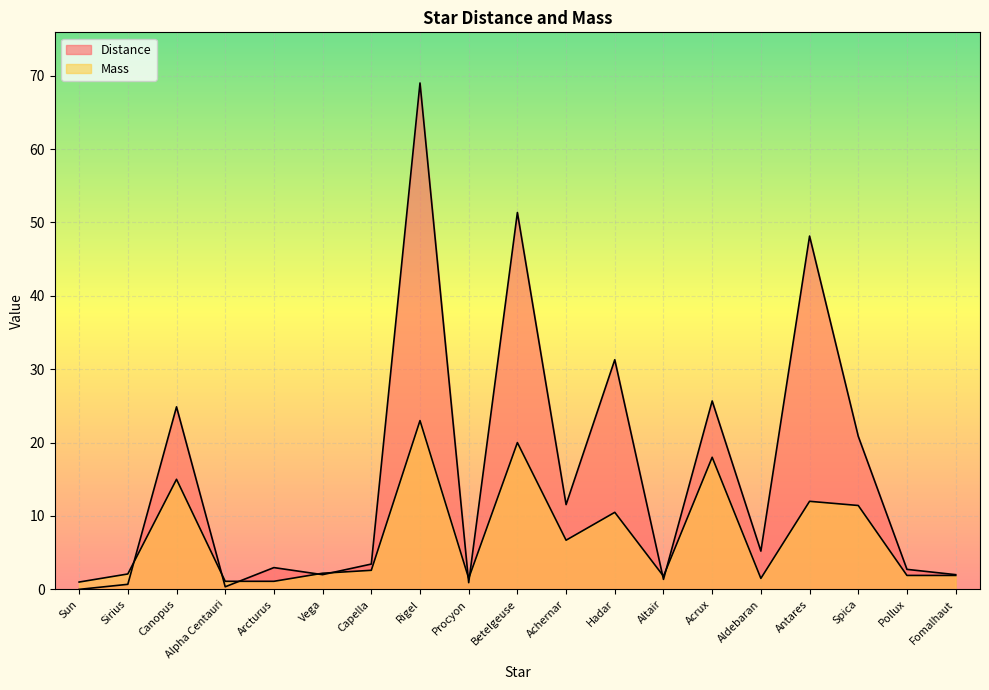

The Distance series shows 1.0 at Fomalhaut. True or false?

False